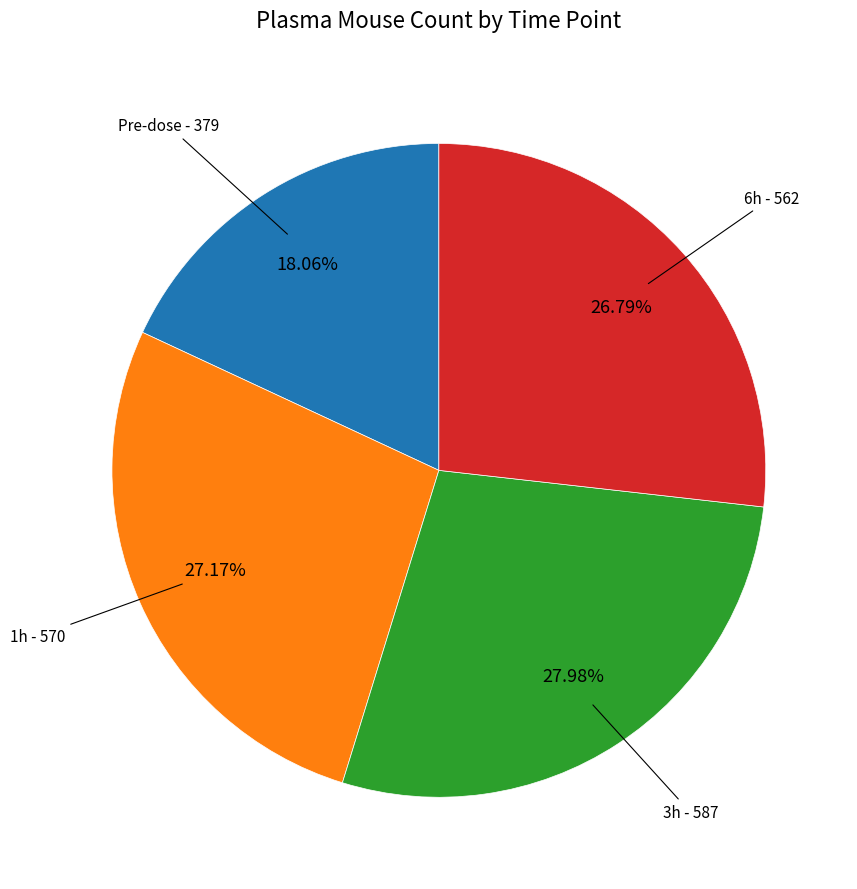

Is there a majority slice in this chart?

No